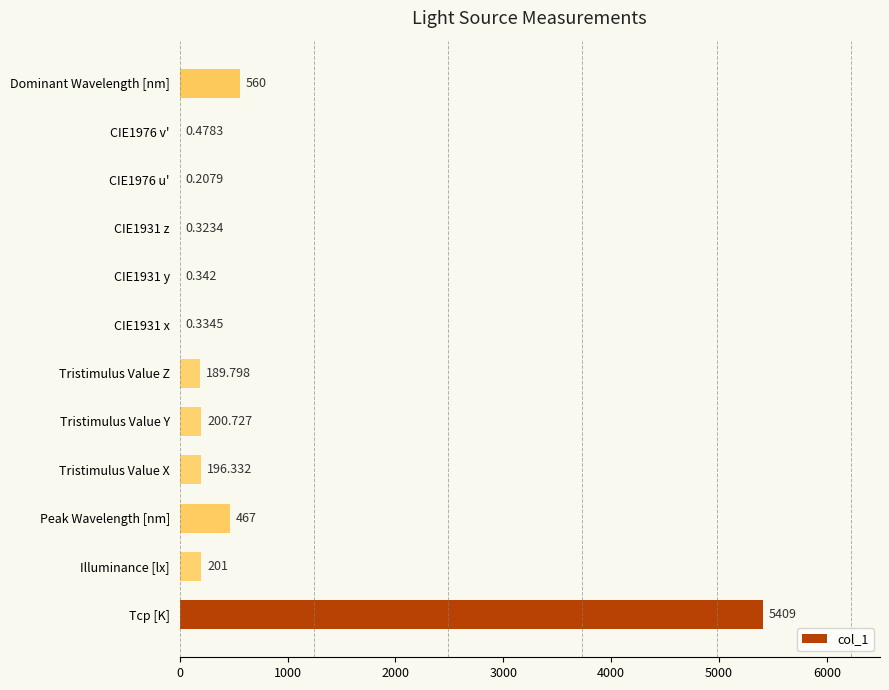

Where is the data nearest to the value 2704?

Dominant Wavelength [nm]